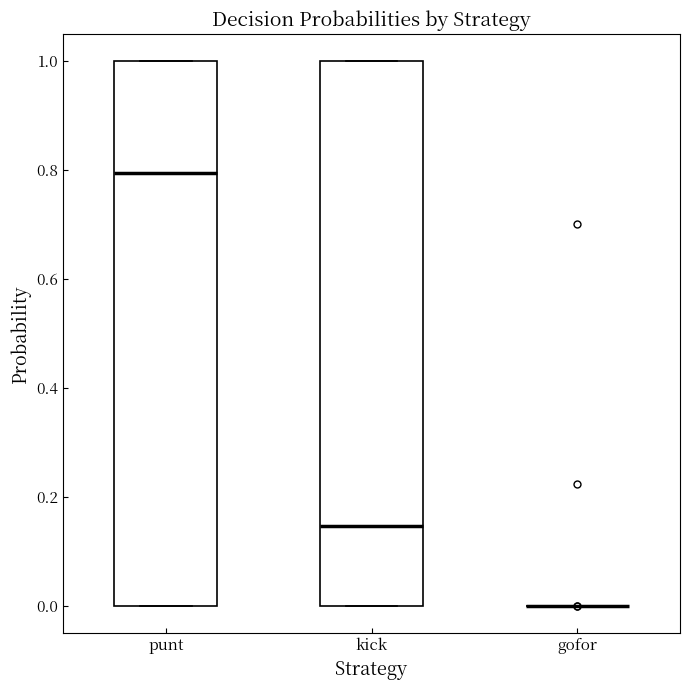

Where is the lower edge of the box for kick on the y-axis? The values are not printed on the chart, so give them approximately, as read against the axis.

0.00